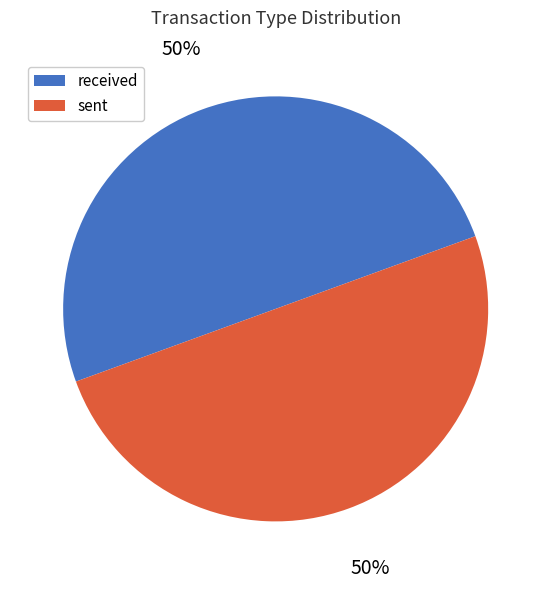

To the nearest percent, what portion does sent represent?

50%